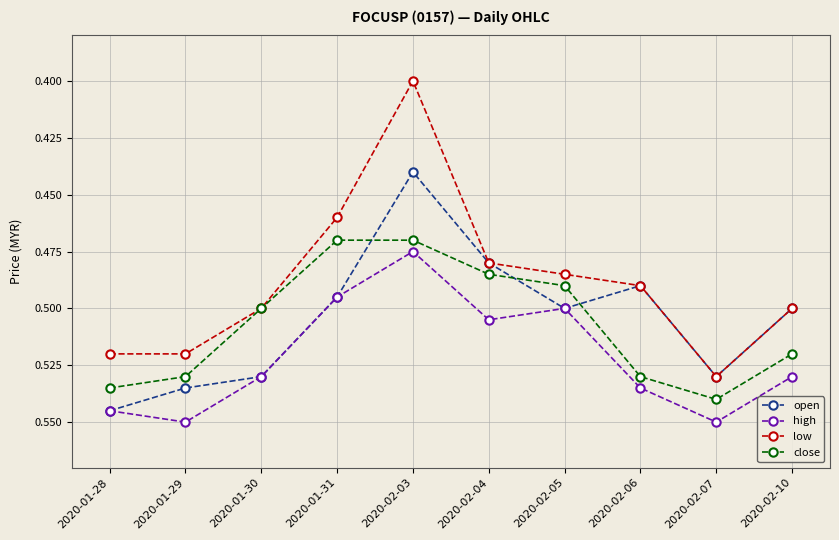

What is the difference between the second highest and minimum values in the low series?

0.1